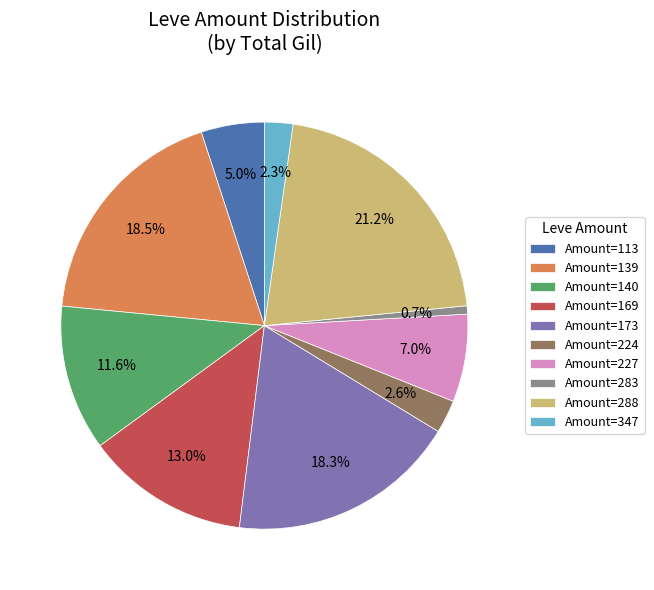

Is there a majority slice in this chart?

No